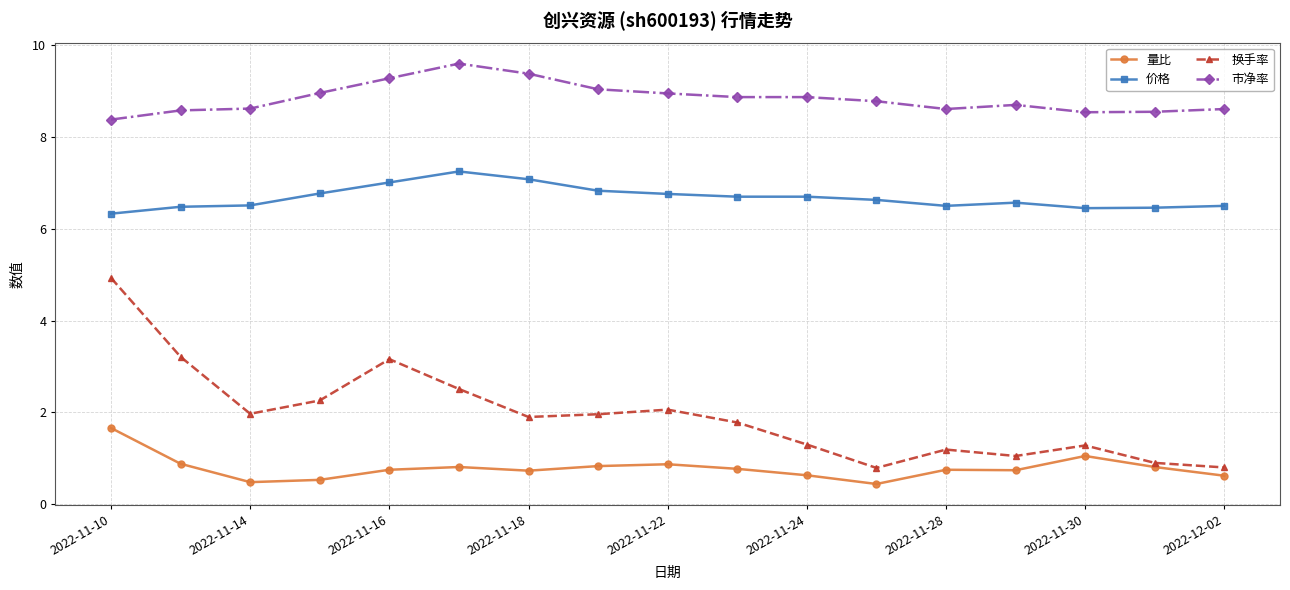

What is the sum of all 价格 values?

113.5